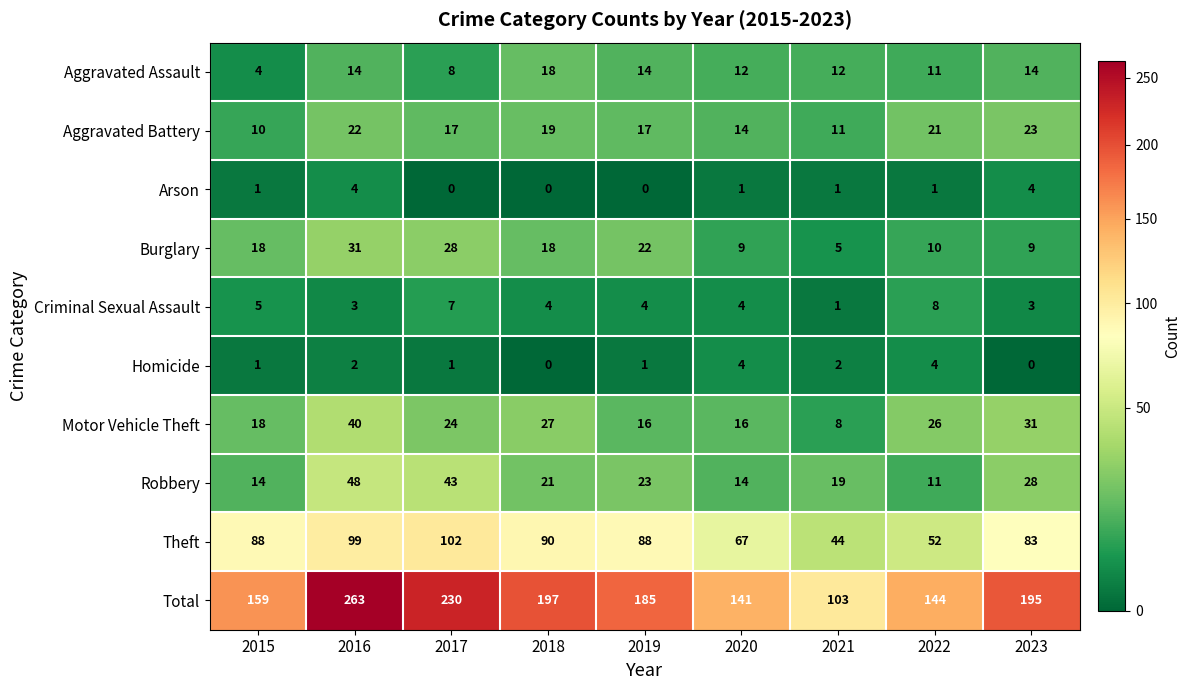

Which category has the lowest value in the Theft series?

2021